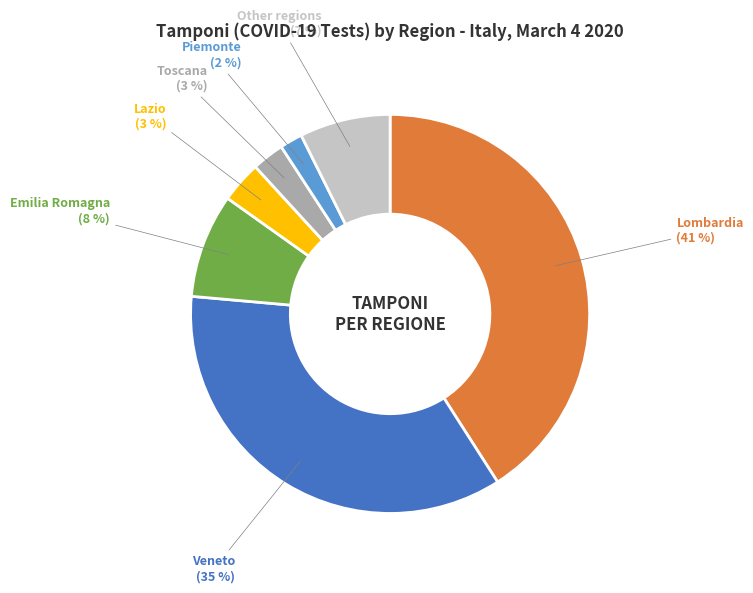

Count the number of slices in the pie.

7